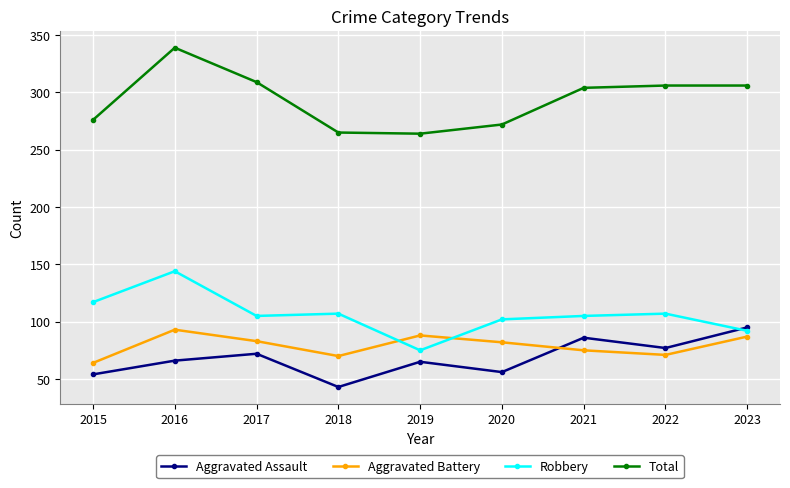

What is the difference between the Aggravated Assault values at 2017 and 2018?

29